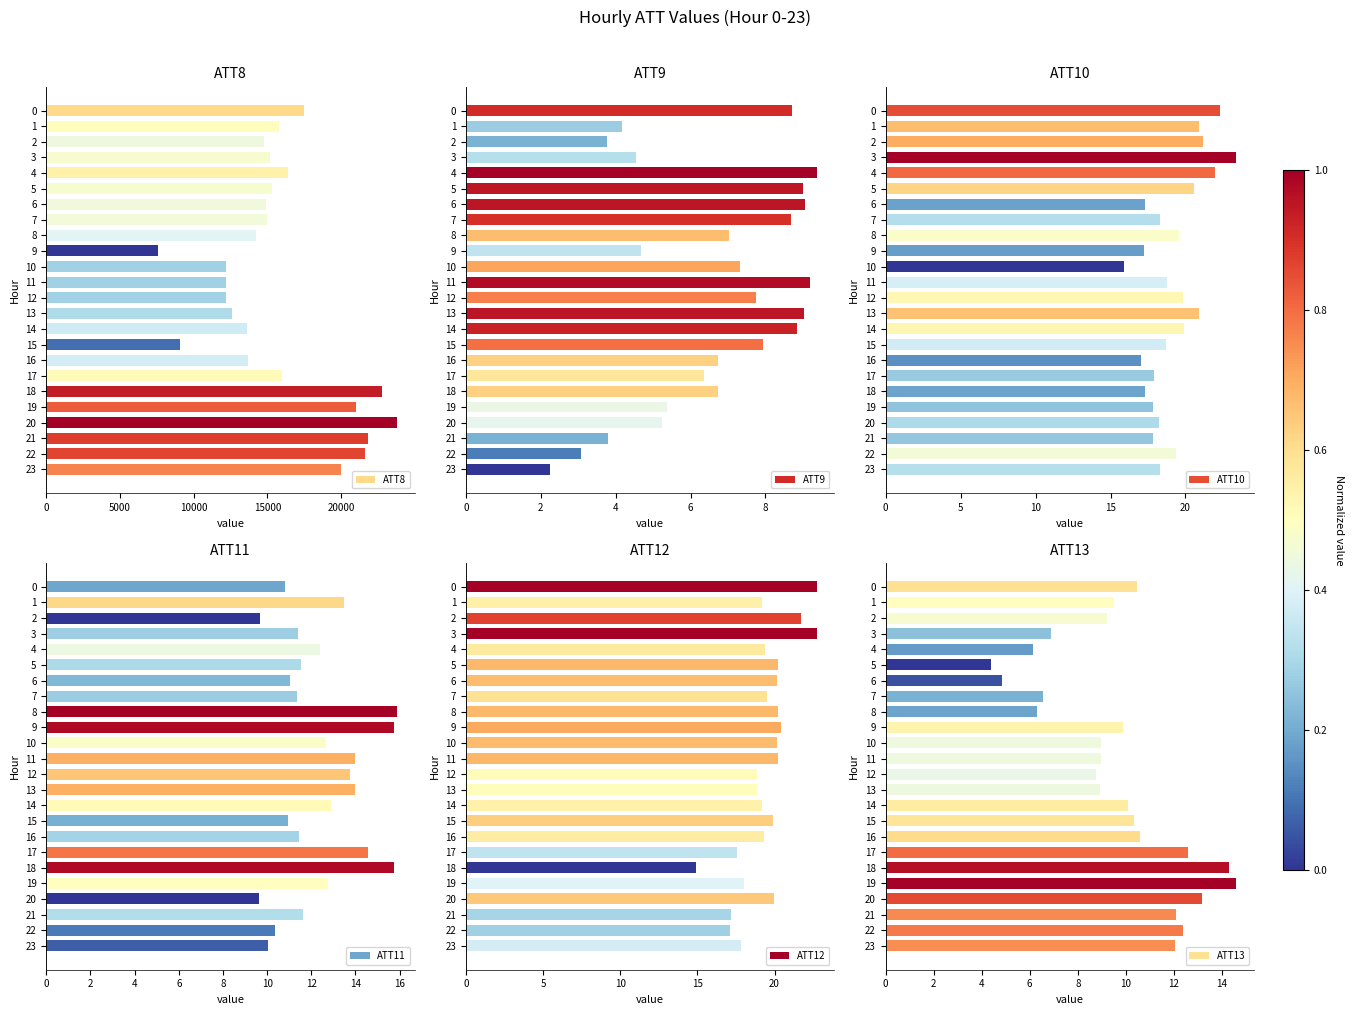

At which label does ATT13 reach its peak?

19